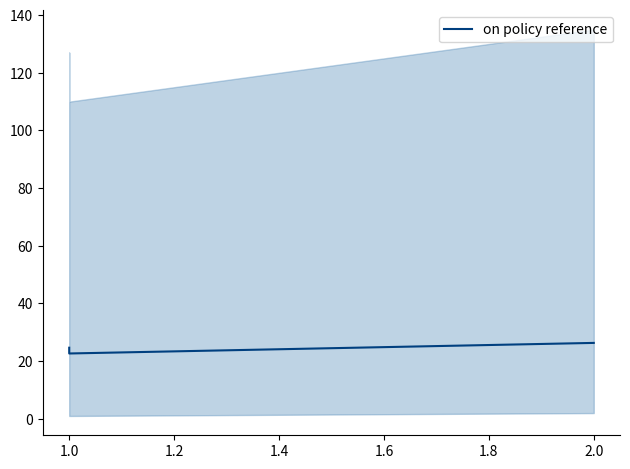

What is the smallest value displayed?

22.7